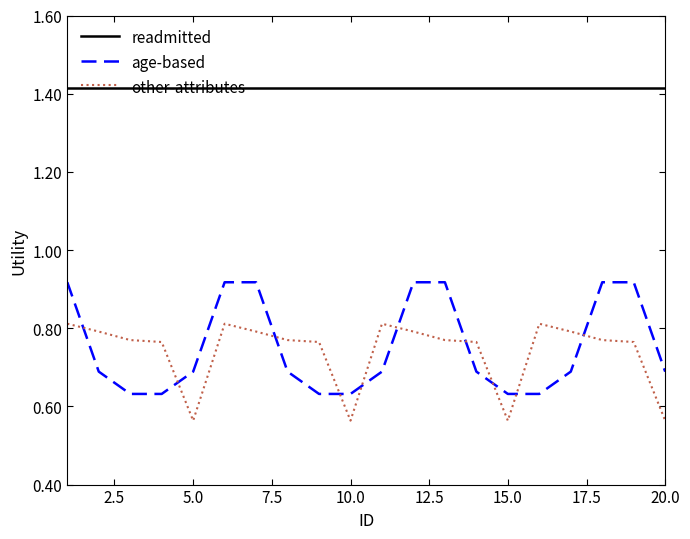

Rank the series by their maximum value, from lowest to highest.

other-attributes, age-based, readmitted